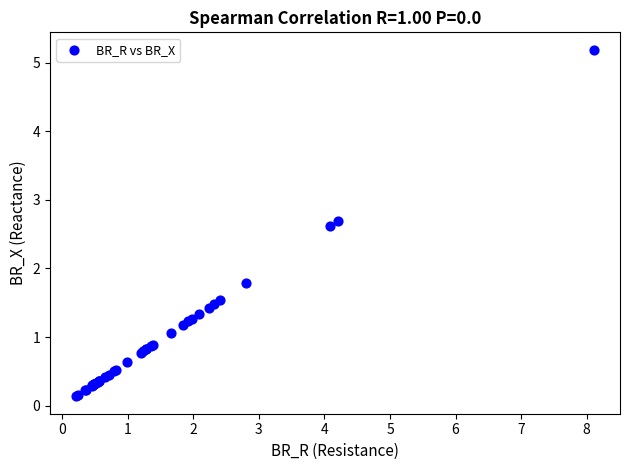

What Y value in the scatter plot is closest to 2?

1.8